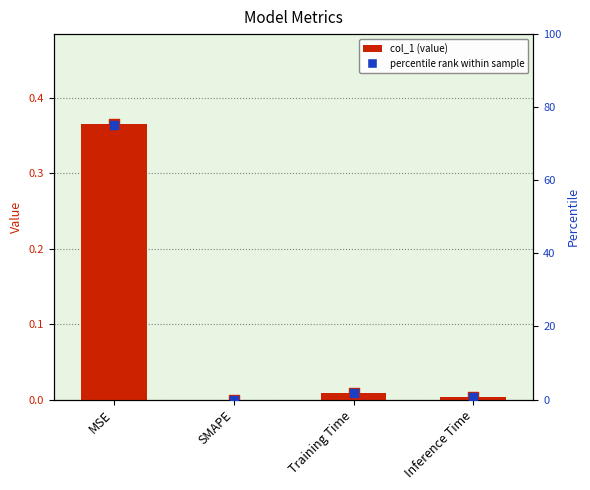

Is the value of percentile rank at Training Time greater than the value of col_1 (value) at MSE?

Yes